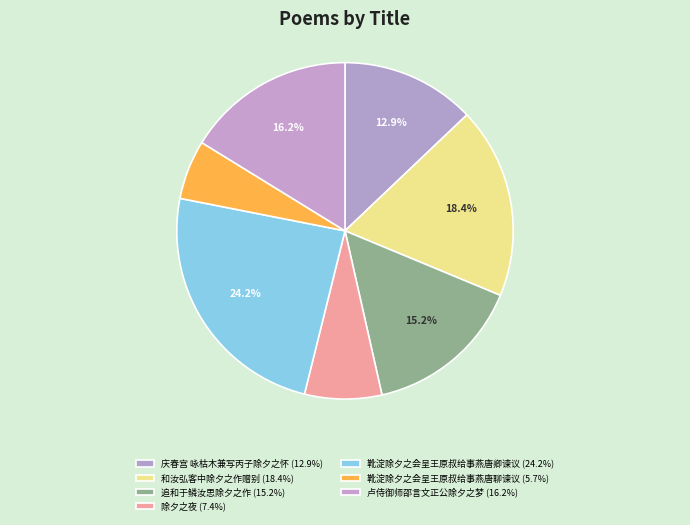

To the nearest percent, what is the average slice percentage?

14%